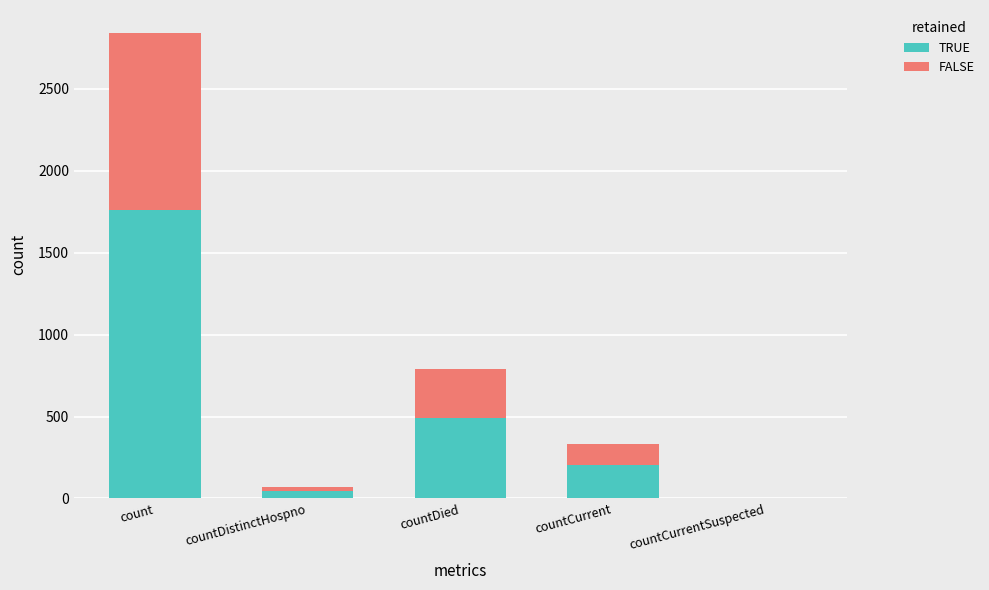

At which category is the sum across all series the highest?

count